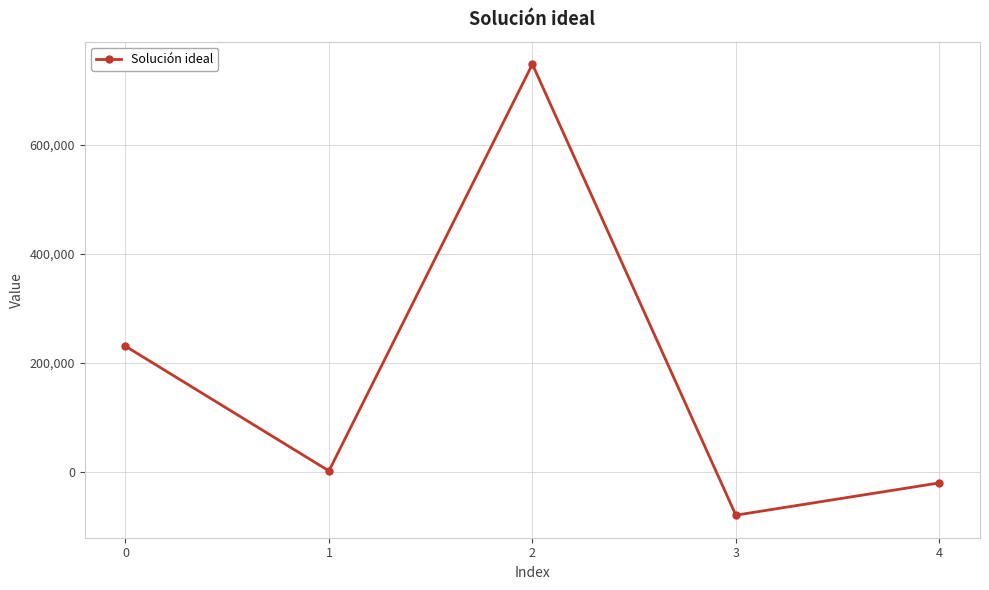

The value at 2 is 323405.4. True or false?

False